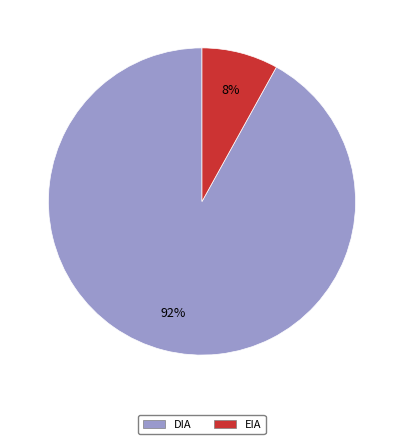

True or false: DIA accounts for 92% of the total.

True